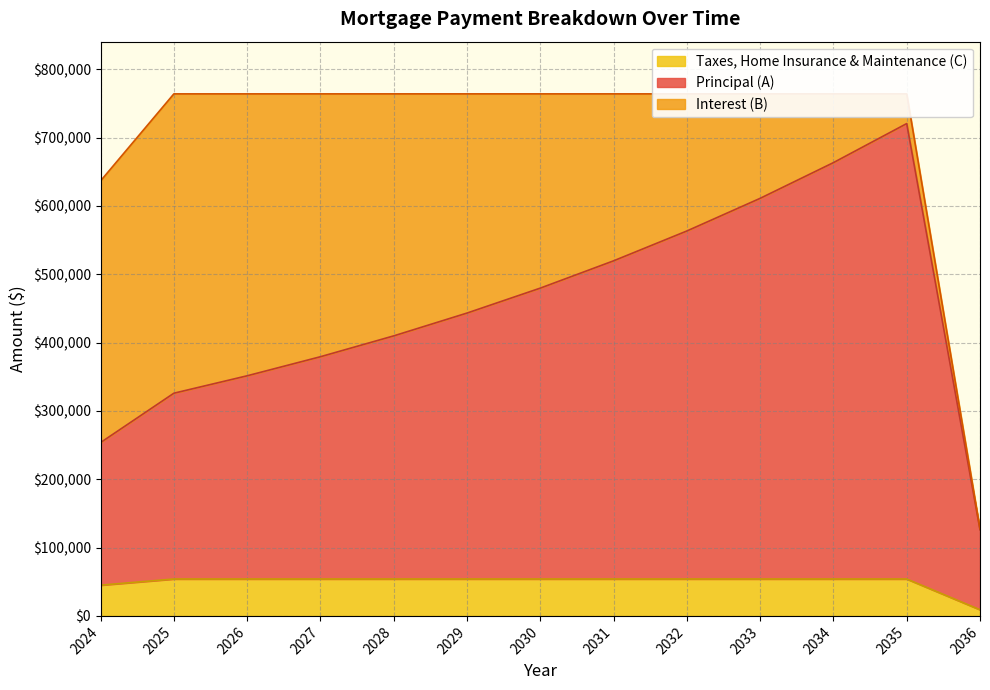

Which series has the widest spread of values?

Principal (A)